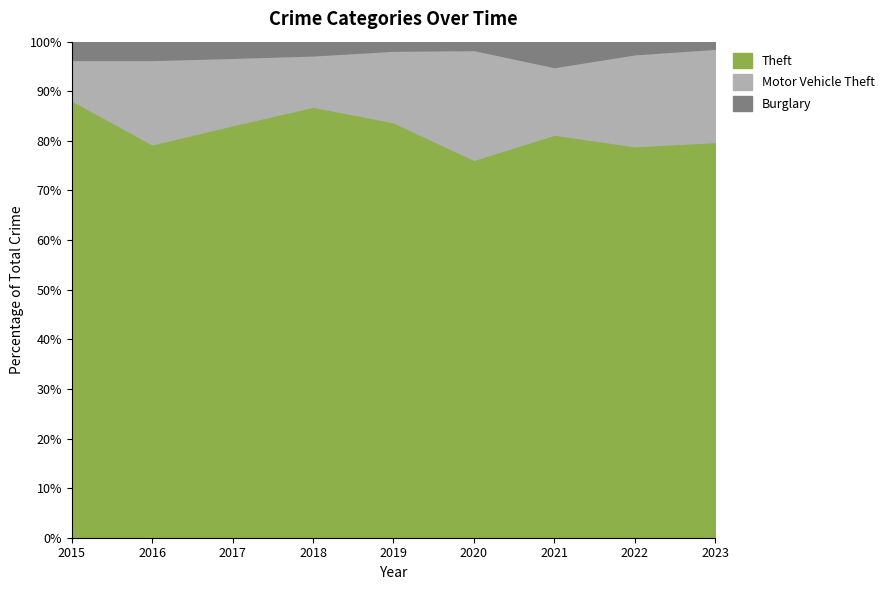

What is the difference between the maximum and second lowest values in the Theft series?

9.2